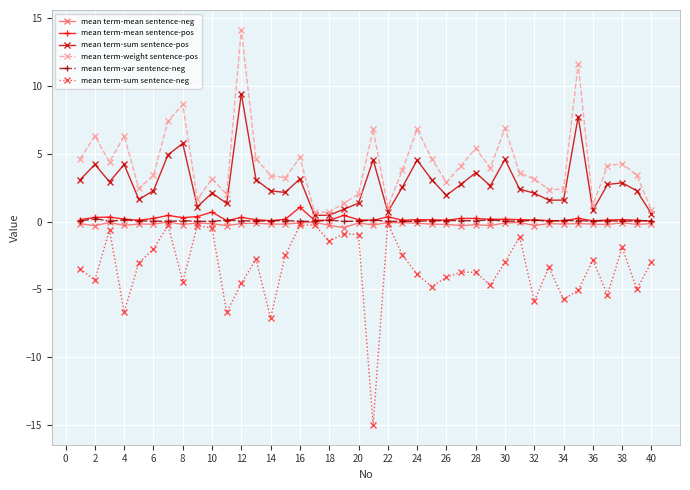

True or false: mean term-weight sentence-pos has more than 0 interior local peaks.

True